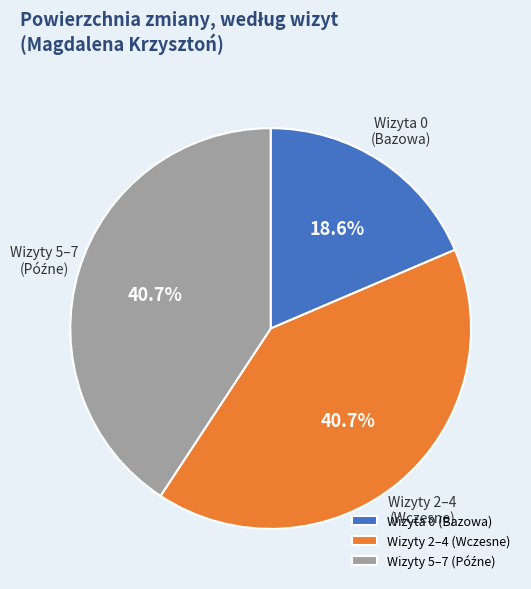

Is there any slice that represents more than half of the pie?

No